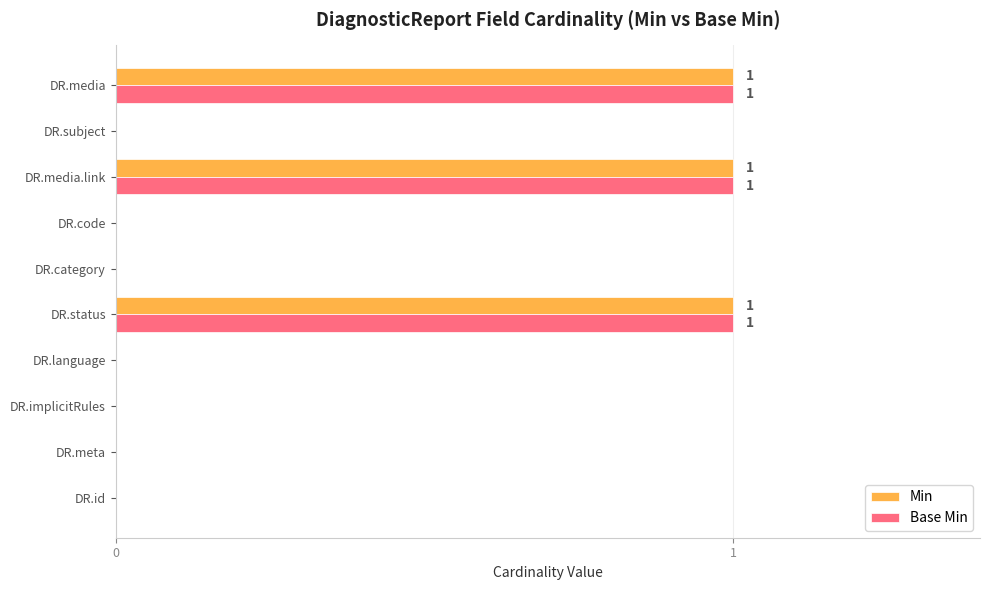

What is the sum of all Min values?

3